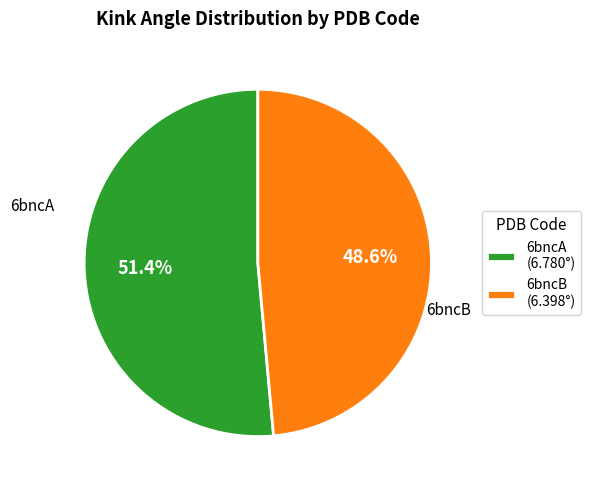

What is the smallest slice in the pie chart?

6bncB